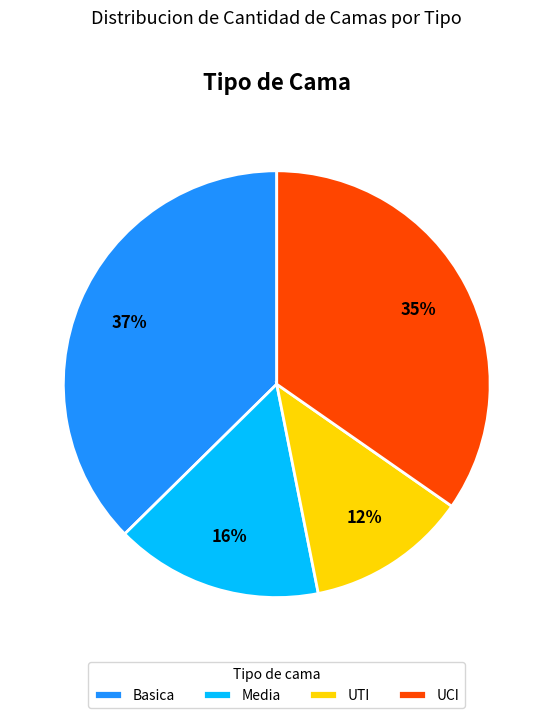

Which has a higher value, Basica or Media?

Basica